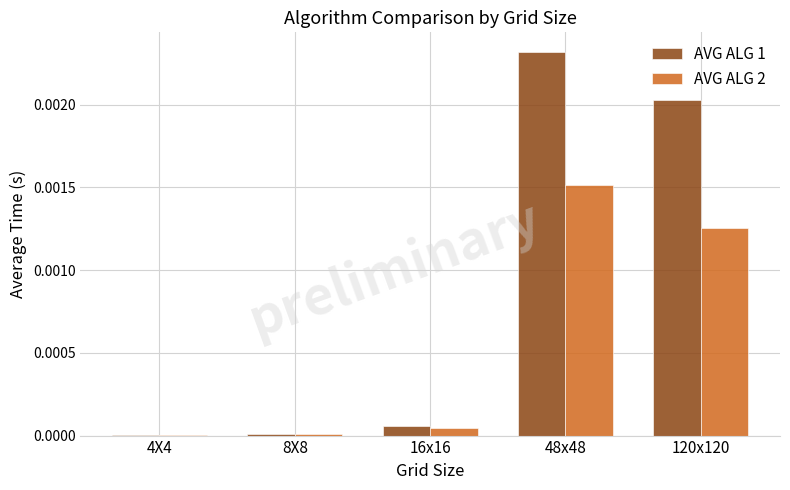

How many groups of bars are there?

5